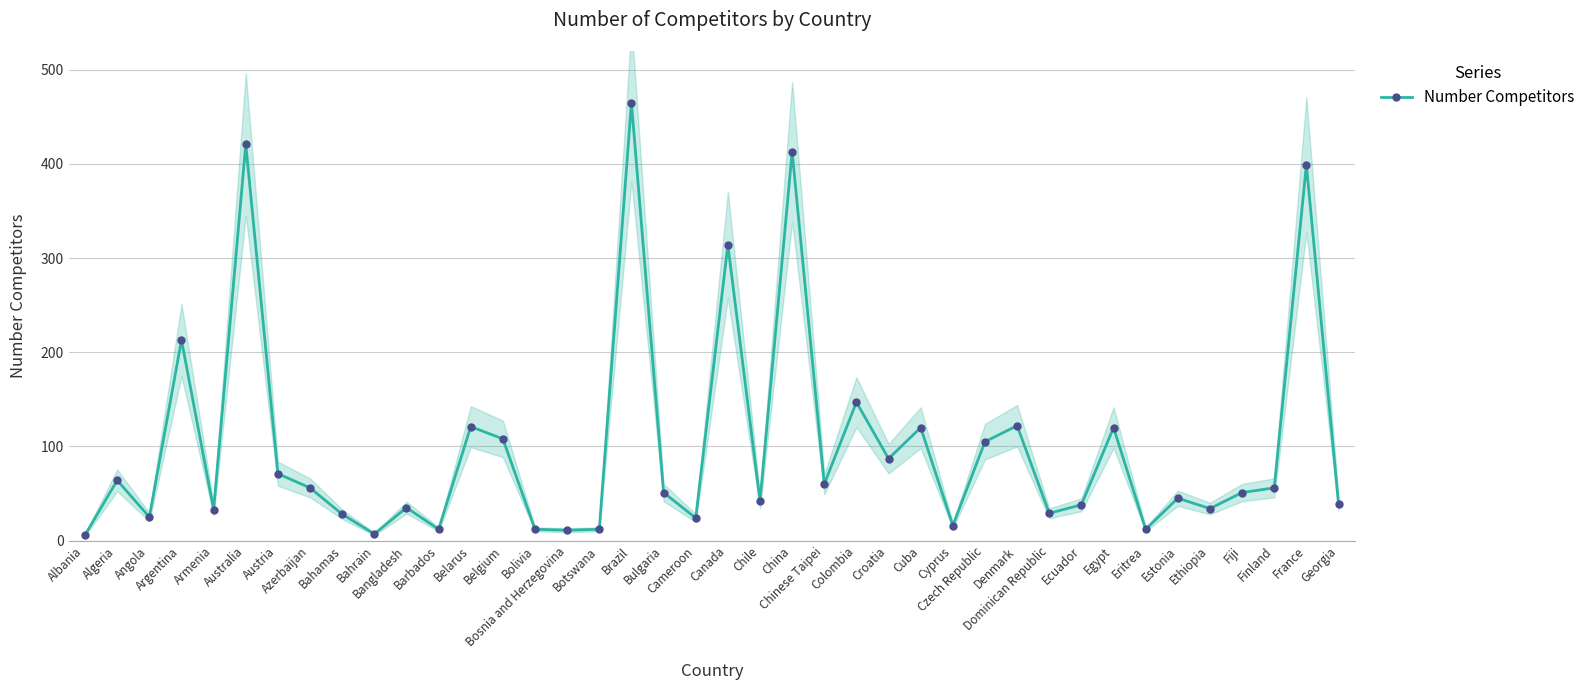

True or false: the data shows 108 at Belgium.

True